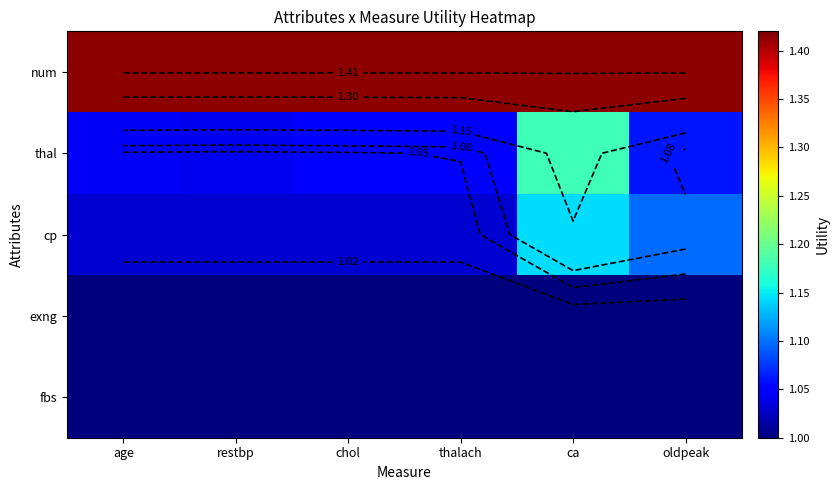

How many categories are shown in the chart?

6